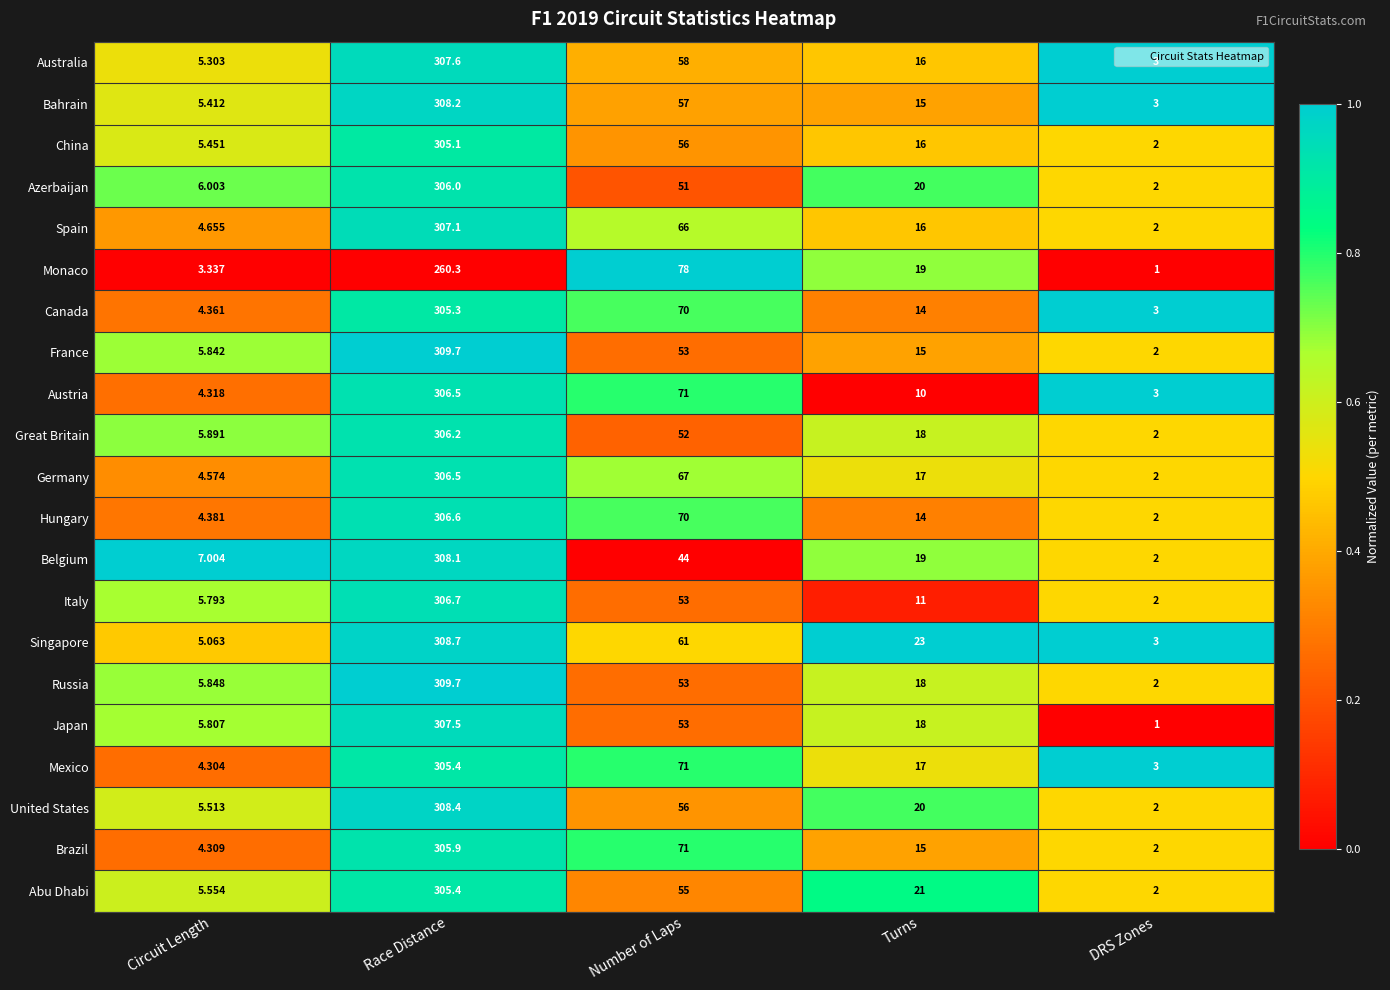

Which category has the lowest value across all series?

DRS Zones